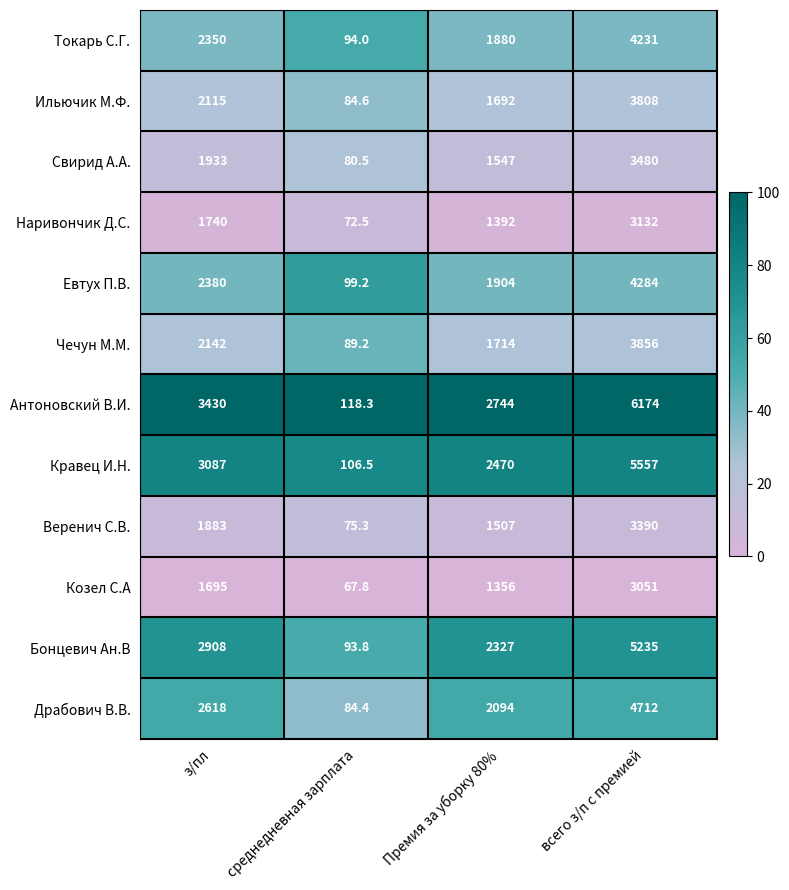

The Антоновский В.И. series shows 2744.0 at Премия за уборку 80%. True or false?

True